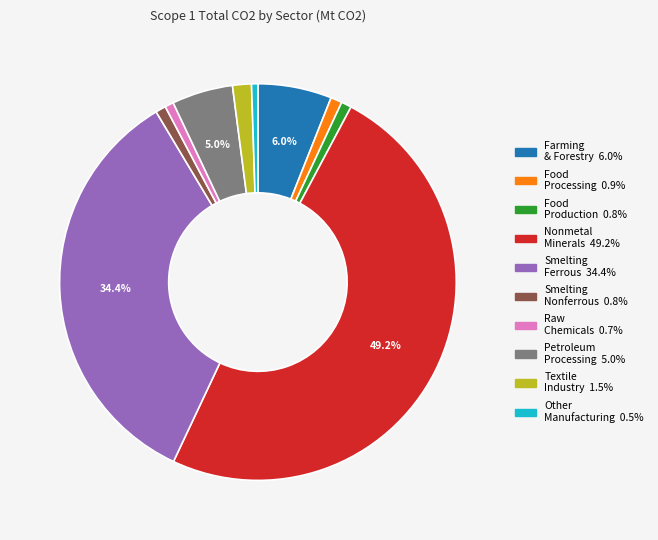

To the nearest percent, what is the difference between the largest and smallest slice percentages?

49%